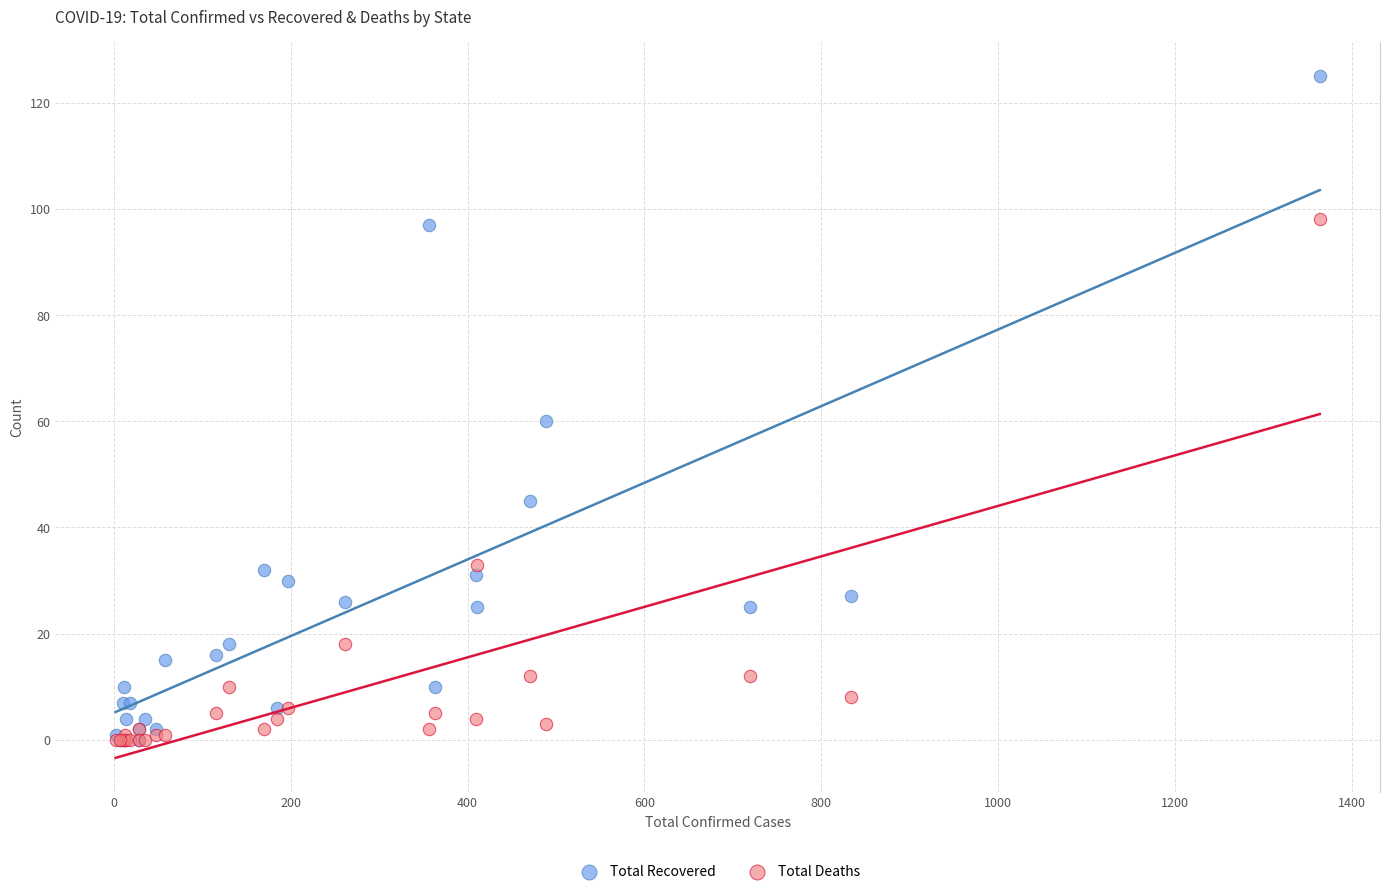

Across all series, what Y value is closest to 62?

60